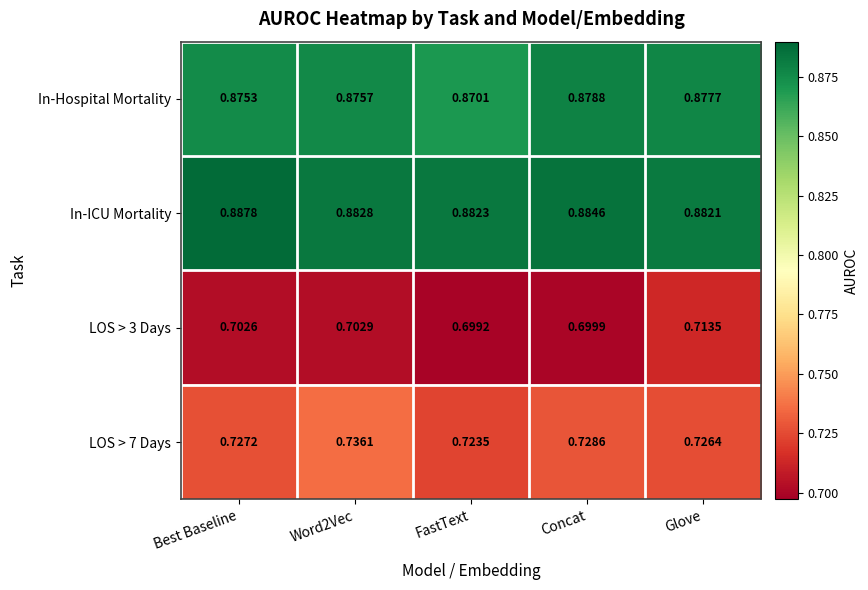

Which series has the largest total across all categories?

In-ICU Mortality